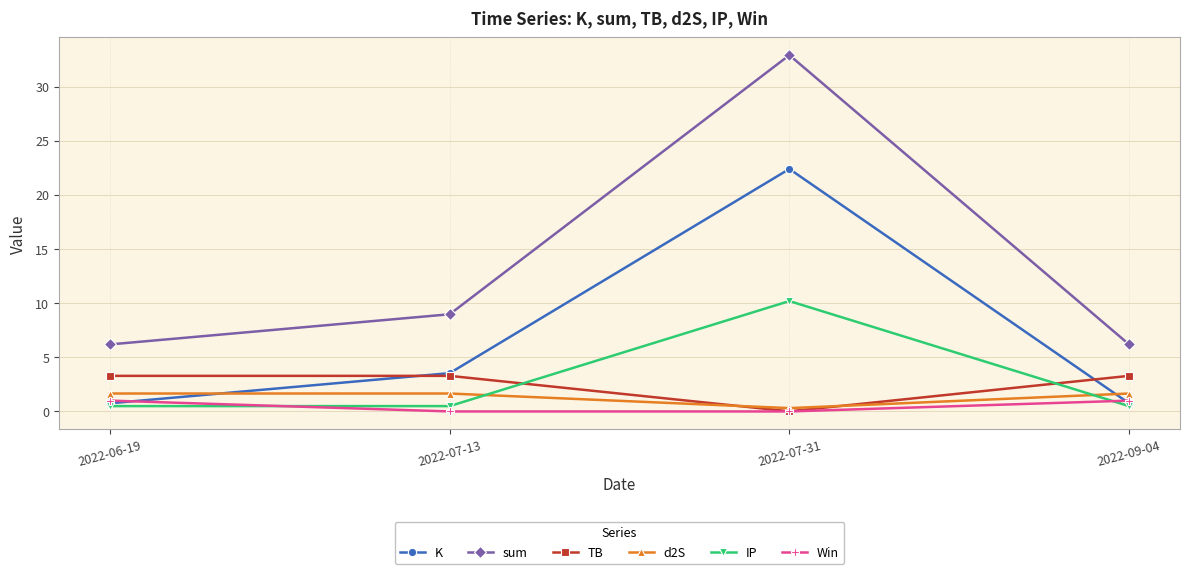

Which series changed the most between 2022-06-19 and 2022-07-31?

sum